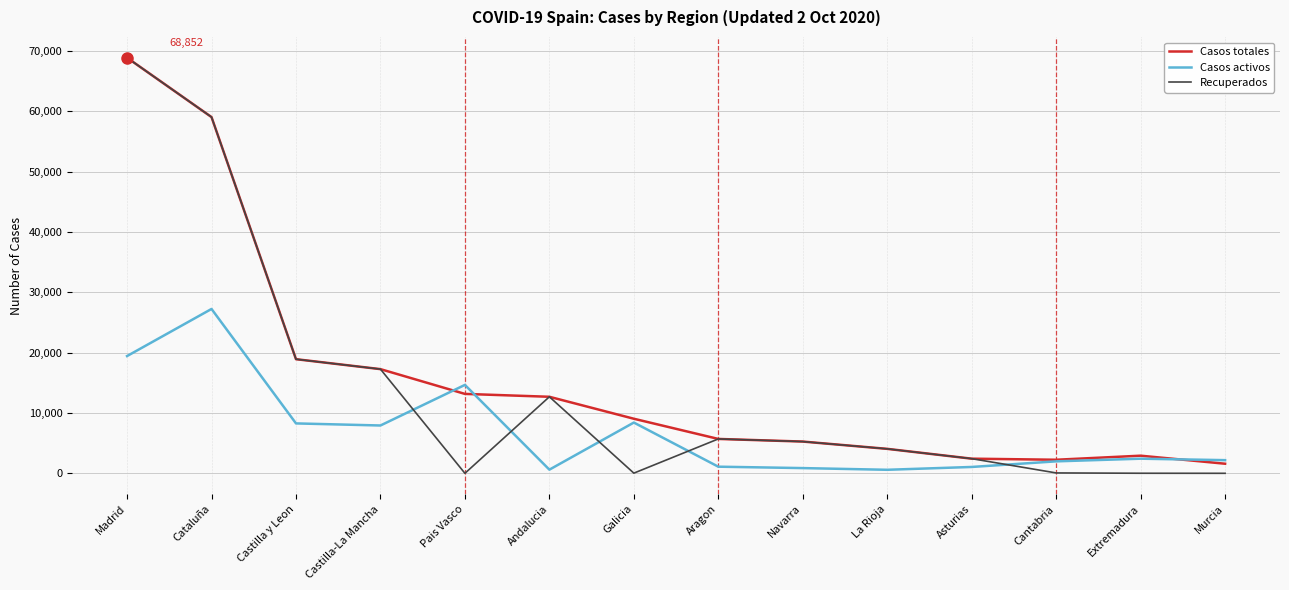

The value of Casos activos at Andalucia is 604. True or false?

True